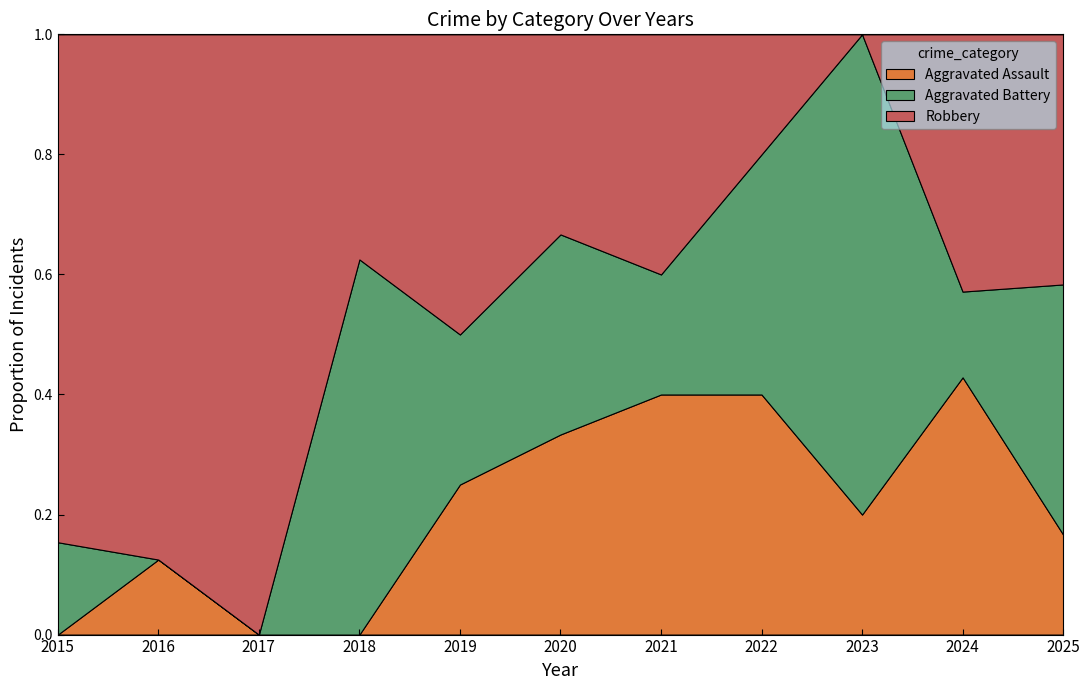

Reading left to right, transcribe all the data shown in this chart.

Aggravated Assault: 0	1	0	0	1	1	2	2	1	3	2
Aggravated Battery: 2	0	0	5	1	1	1	2	4	1	5
Robbery: 11	7	3	3	2	1	2	1	0	3	5